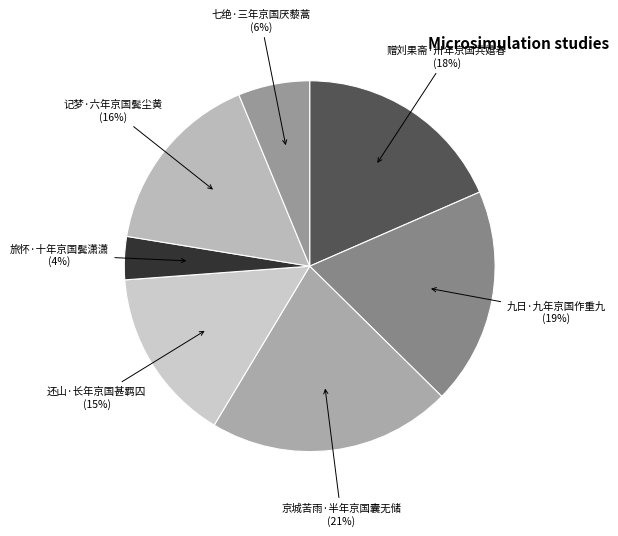

Between 七绝·三年京国厌藜蒿 and 还山·长年京国甚羁囚, which is larger?

还山·长年京国甚羁囚